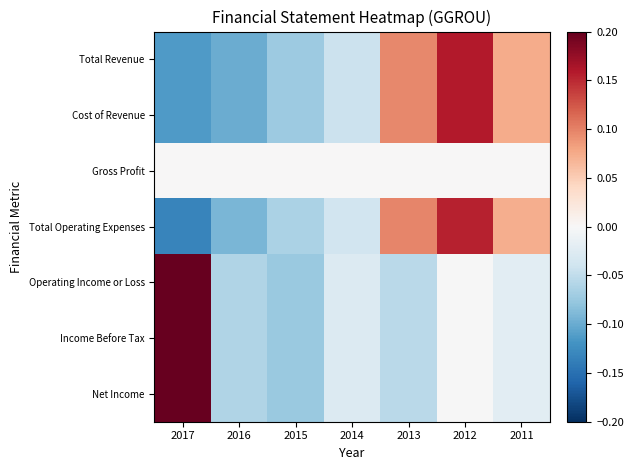

Reading left to right, transcribe all the data shown in this chart.

Total Revenue: 2017=-0.1	2016=-0.1	2015=-0.1	2014=-0.0	2013=0.1	2012=0.2	2011=0.1
Cost of Revenue: 2017=-0.1	2016=-0.1	2015=-0.1	2014=-0.0	2013=0.1	2012=0.2	2011=0.1
Gross Profit: 2017=0.0	2016=0.0	2015=0.0	2014=0.0	2013=0.0	2012=0.0	2011=0.0
Total Operating Expenses: 2017=-0.1	2016=-0.1	2015=-0.1	2014=-0.0	2013=0.1	2012=0.2	2011=0.1
Operating Income or Loss: 2017=0.2	2016=-0.1	2015=-0.1	2014=-0.0	2013=-0.1	2012=-0.0	2011=-0.0
Income Before Tax: 2017=0.2	2016=-0.1	2015=-0.1	2014=-0.0	2013=-0.1	2012=-0.0	2011=-0.0
Net Income: 2017=0.2	2016=-0.1	2015=-0.1	2014=-0.0	2013=-0.1	2012=-0.0	2011=-0.0